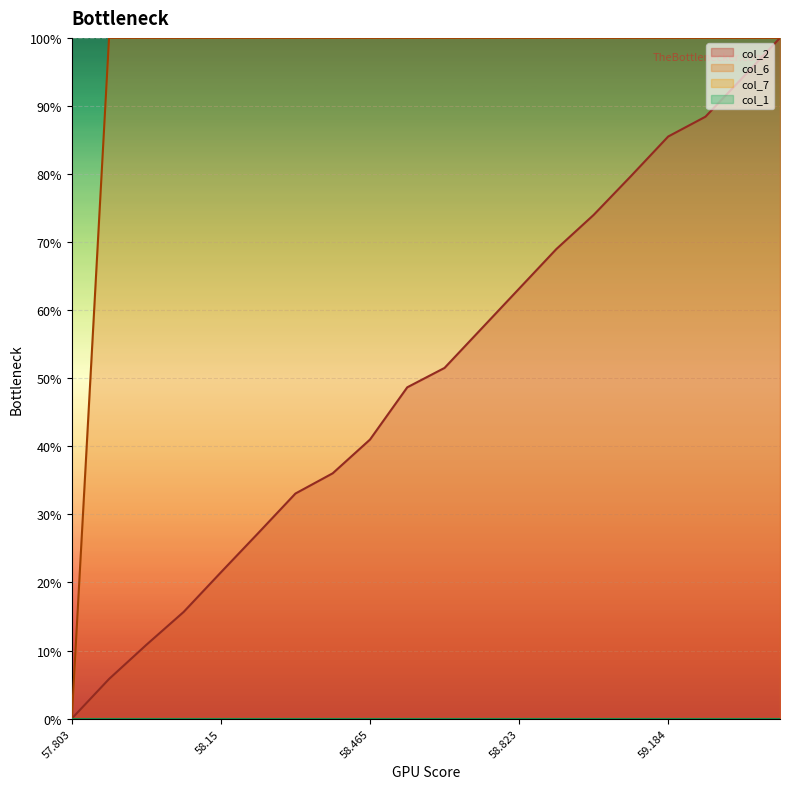

What is the difference between the col_2 values at 58.243 and 59.231?

61.2